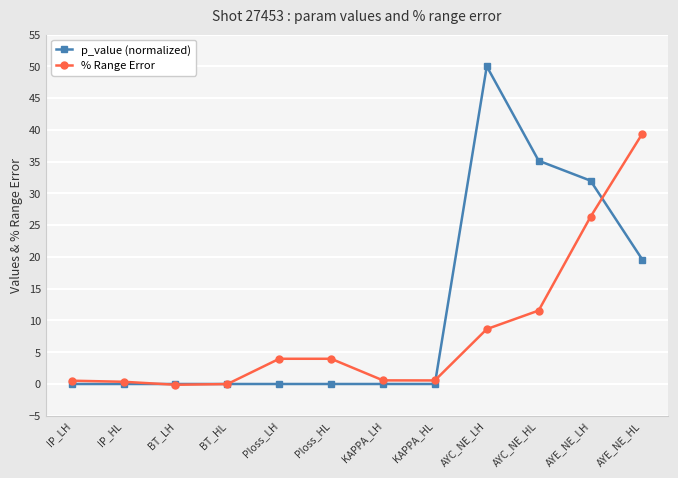

How many values in the % Range Error series are below 3?

6